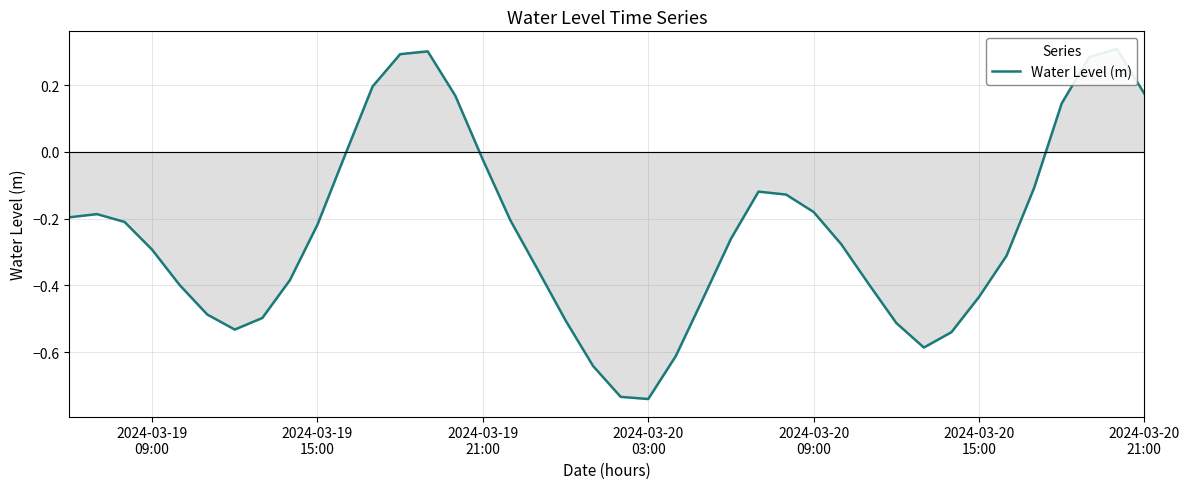

What is the average value?

-0.2